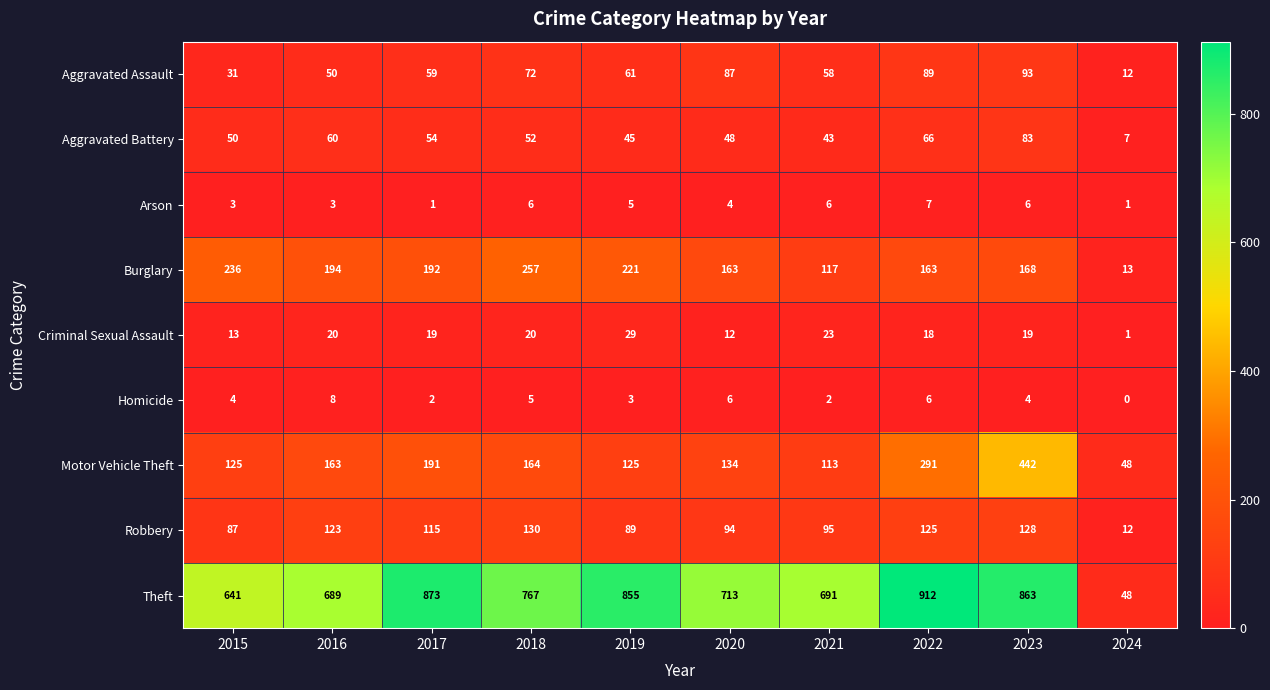

True or false: Theft has a value of 691 at 2021.

True